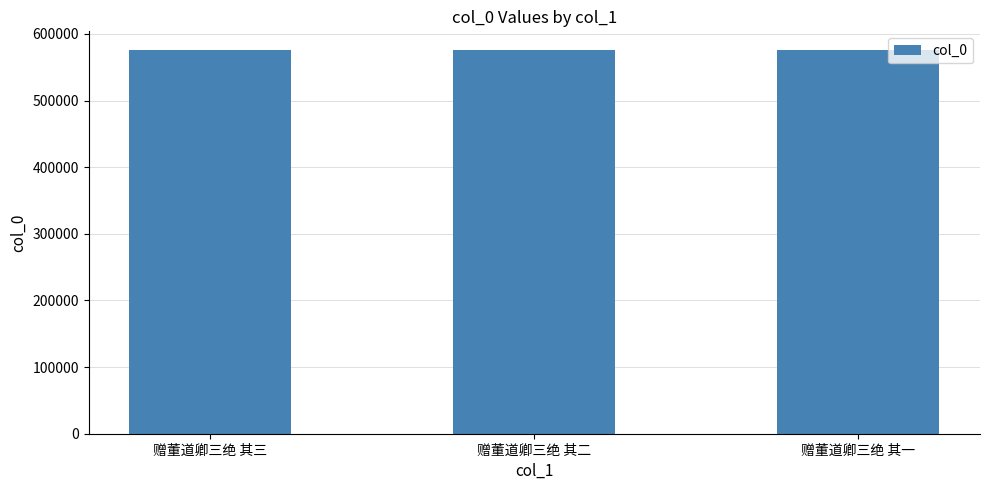

True or false: the data shows 839358 at 赠董道卿三绝 其三.

False